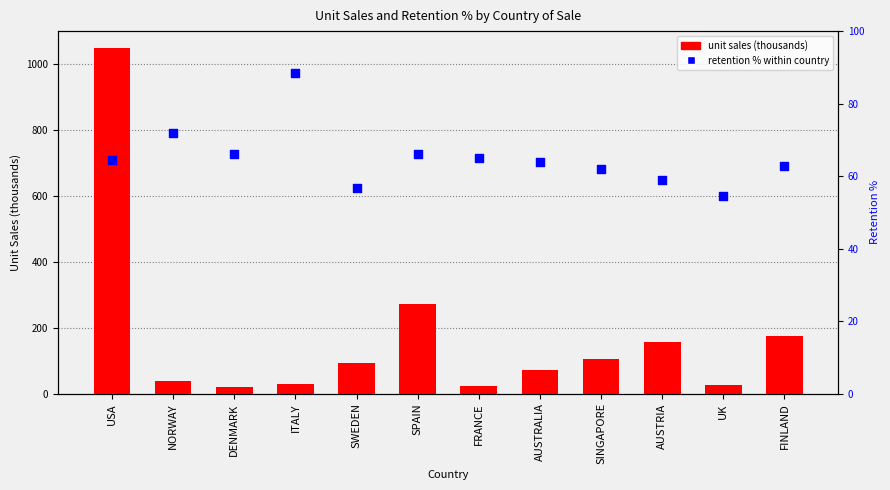

Which series contains the highest Y value?

unit sales (thousands)